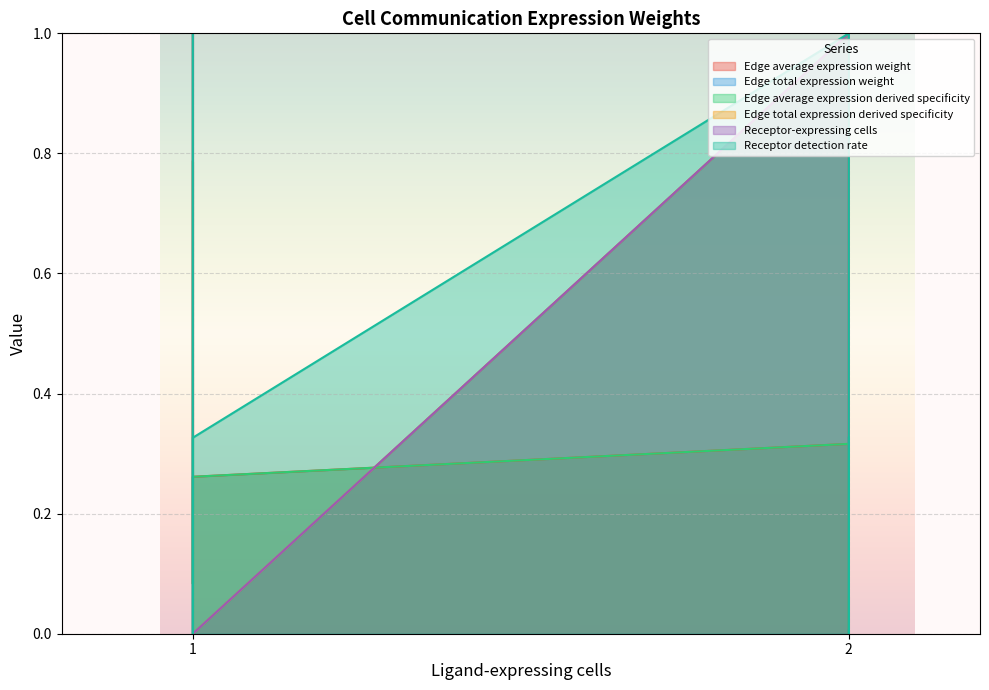

Where is the first local minimum for Receptor-expressing cells?

1